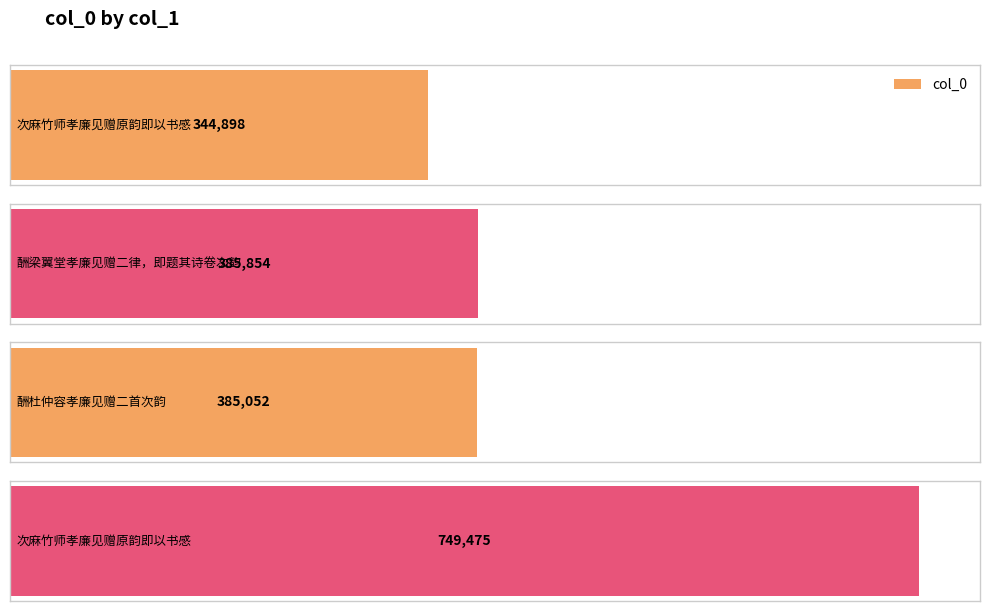

What is the difference between the second highest and minimum values?

40956